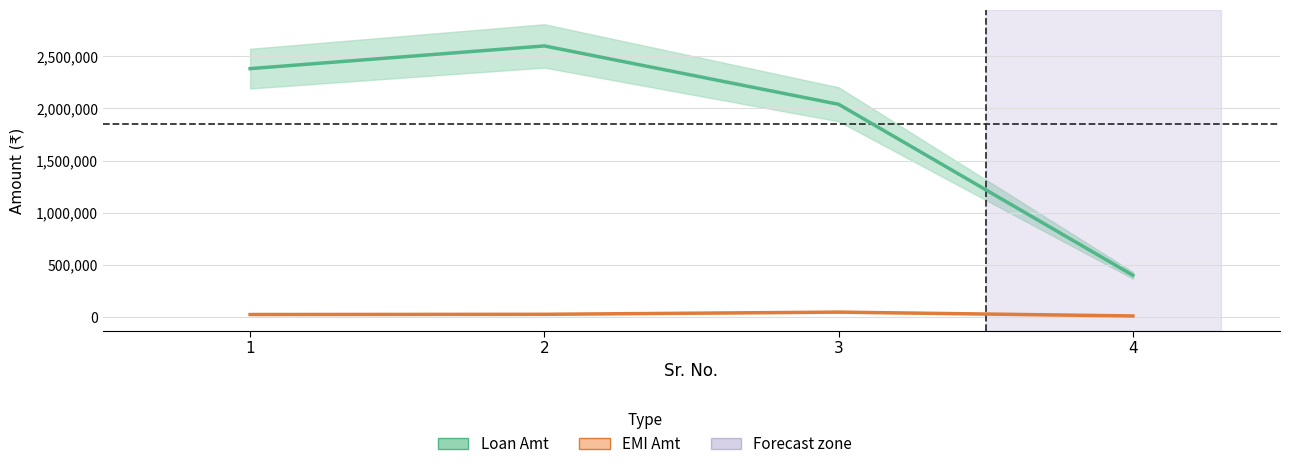

Reading right to left, extract all data points from this chart.

Loan Amt: 400000	2040000	2600000	2382181
EMI Amt: 9516	46417	25452	23319